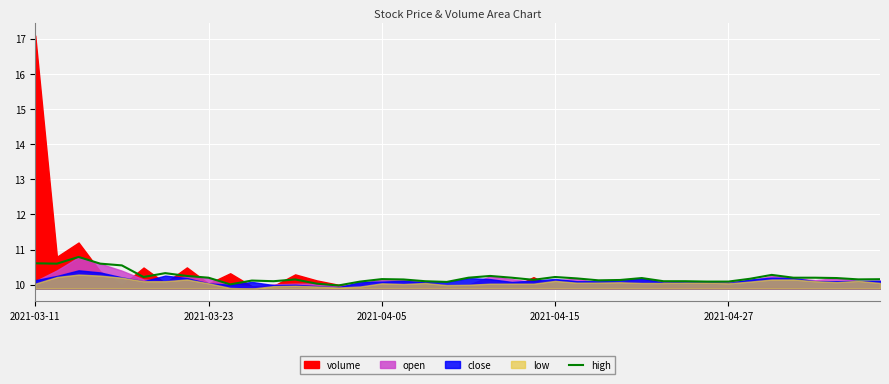

How many lines are shown in the chart?

1